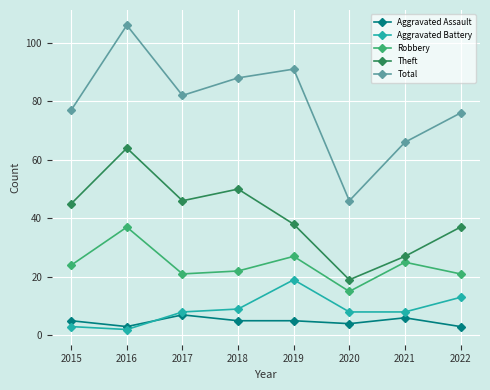

At which category is the sum across all series the highest?

2016